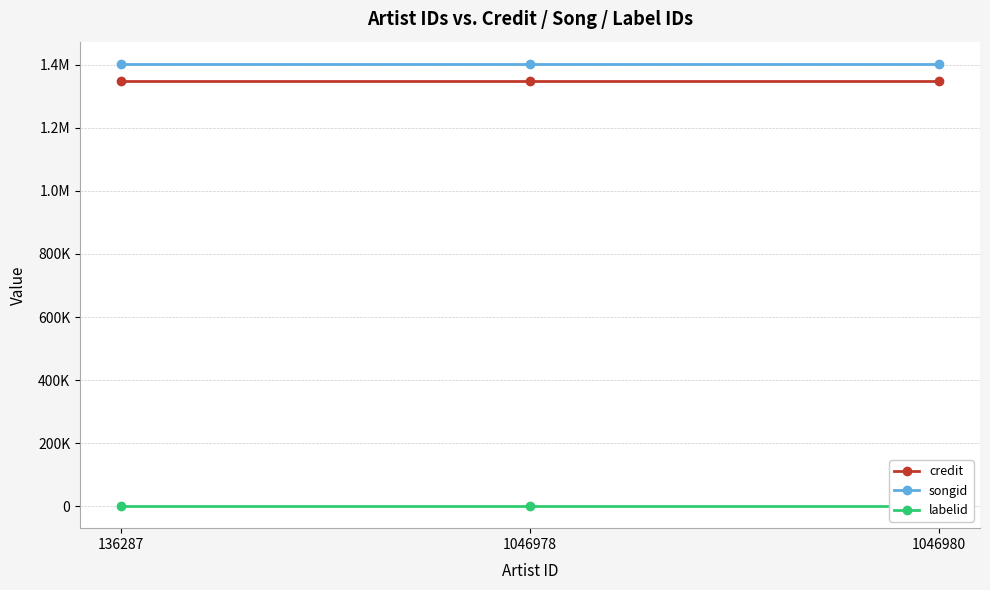

Which has a higher value, 1046980 or 136287?

1046980